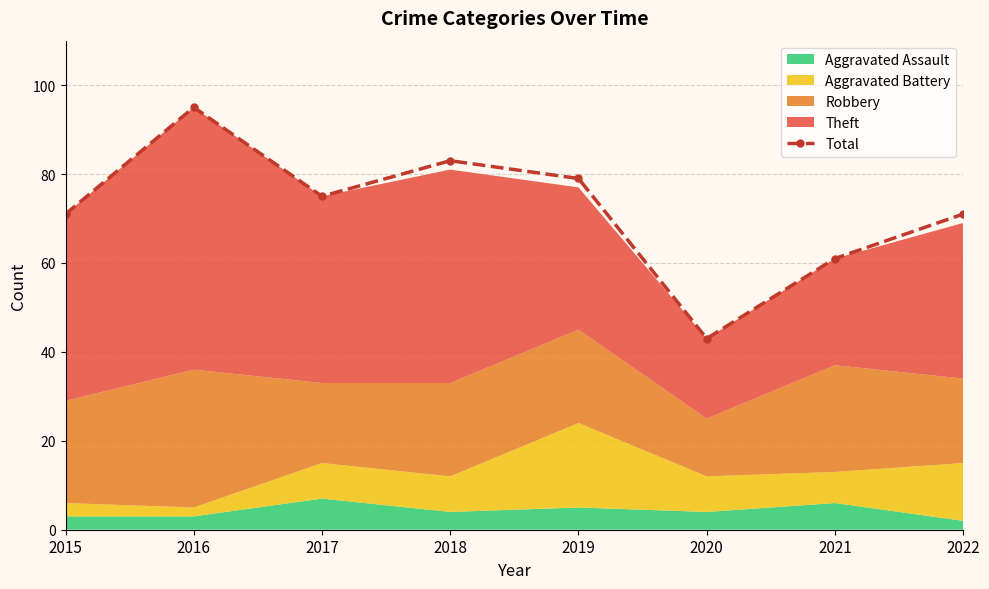

How many lines are shown in the chart?

1